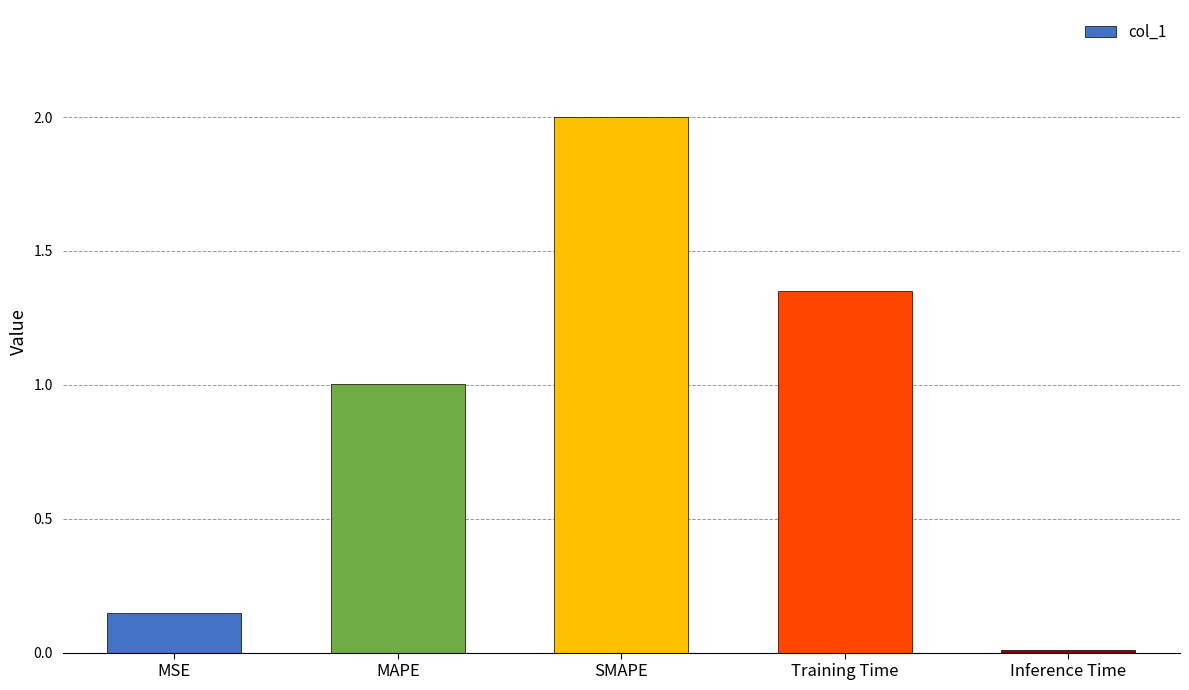

What value does the data have at MAPE?

1.0